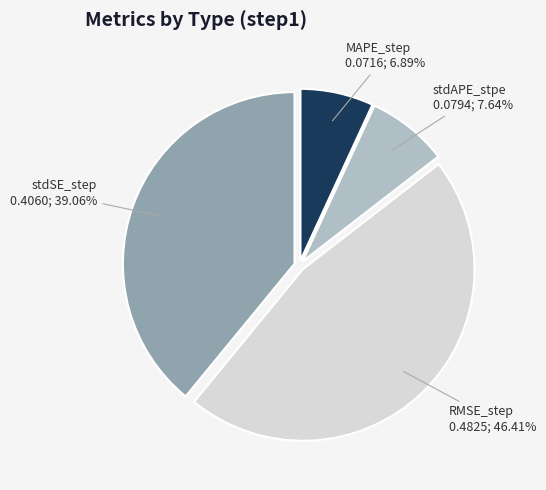

To the nearest percent, what is the combined percentage of RMSE_step and stdSE_step?

85%